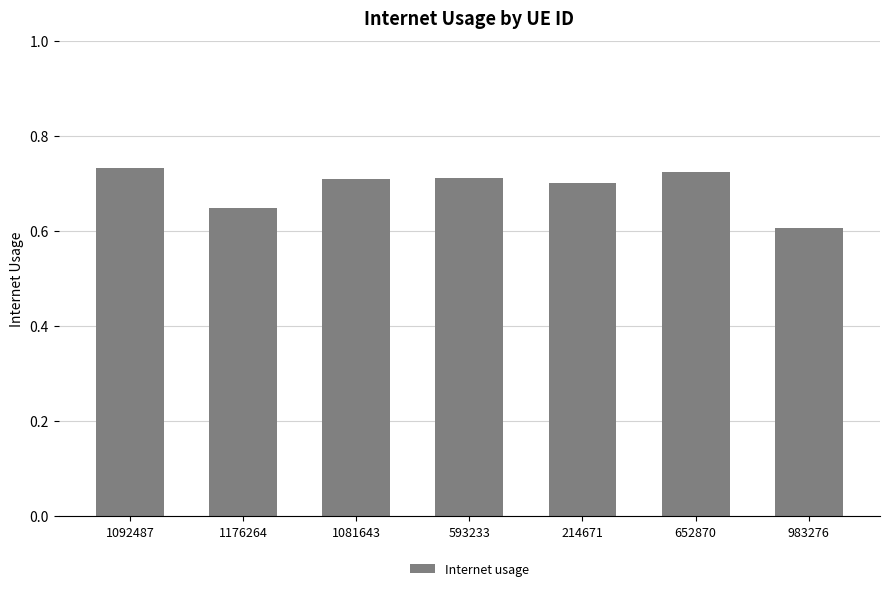

What is the difference between the maximum and minimum values?

0.1